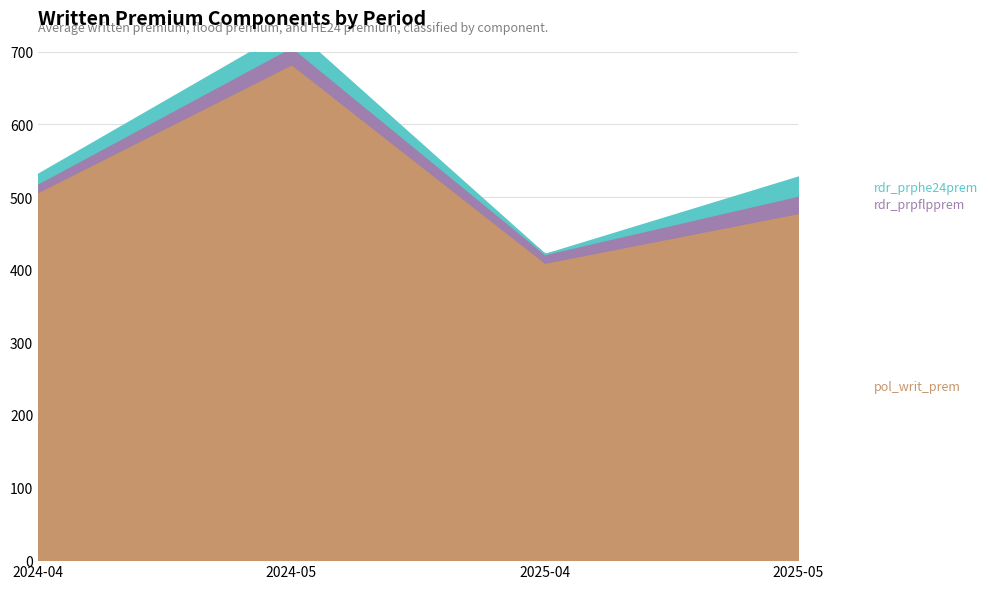

True or false: pol_writ_prem has more than 0 points higher than both neighbors.

True